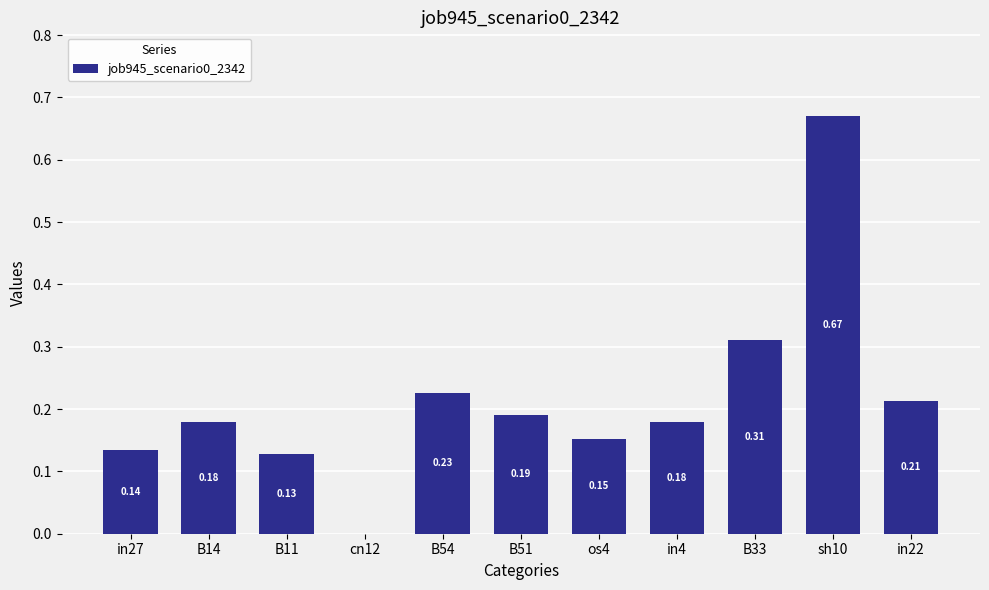

Which has a higher value, cn12 or in27?

in27